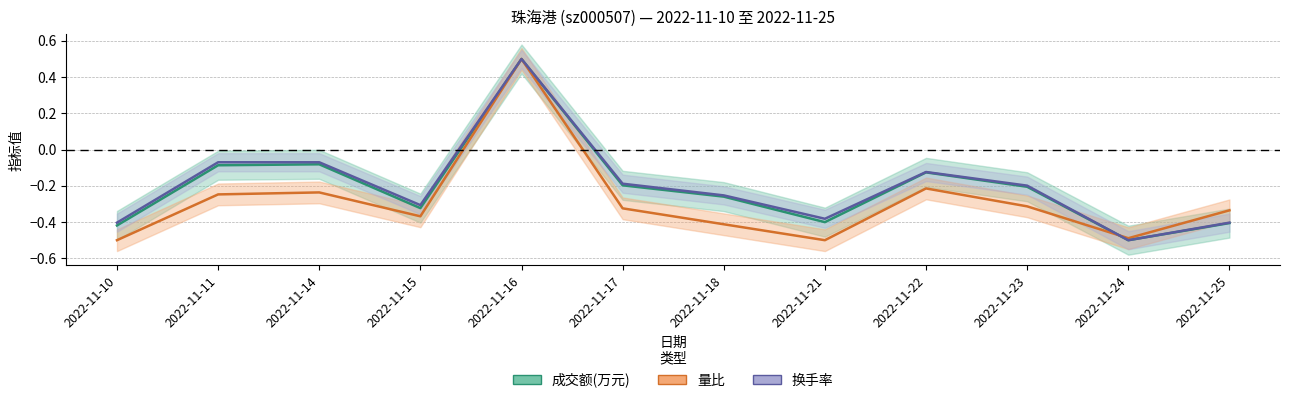

Reading left to right, what are all the values shown in this chart?

成交额(万元): -0.4	-0.1	-0.1	-0.3	0.5	-0.2	-0.3	-0.4	-0.1	-0.2	-0.5	-0.4
量比: -0.5	-0.2	-0.2	-0.4	0.5	-0.3	-0.4	-0.5	-0.2	-0.3	-0.5	-0.3
换手率: -0.4	-0.1	-0.1	-0.3	0.5	-0.2	-0.3	-0.4	-0.1	-0.2	-0.5	-0.4